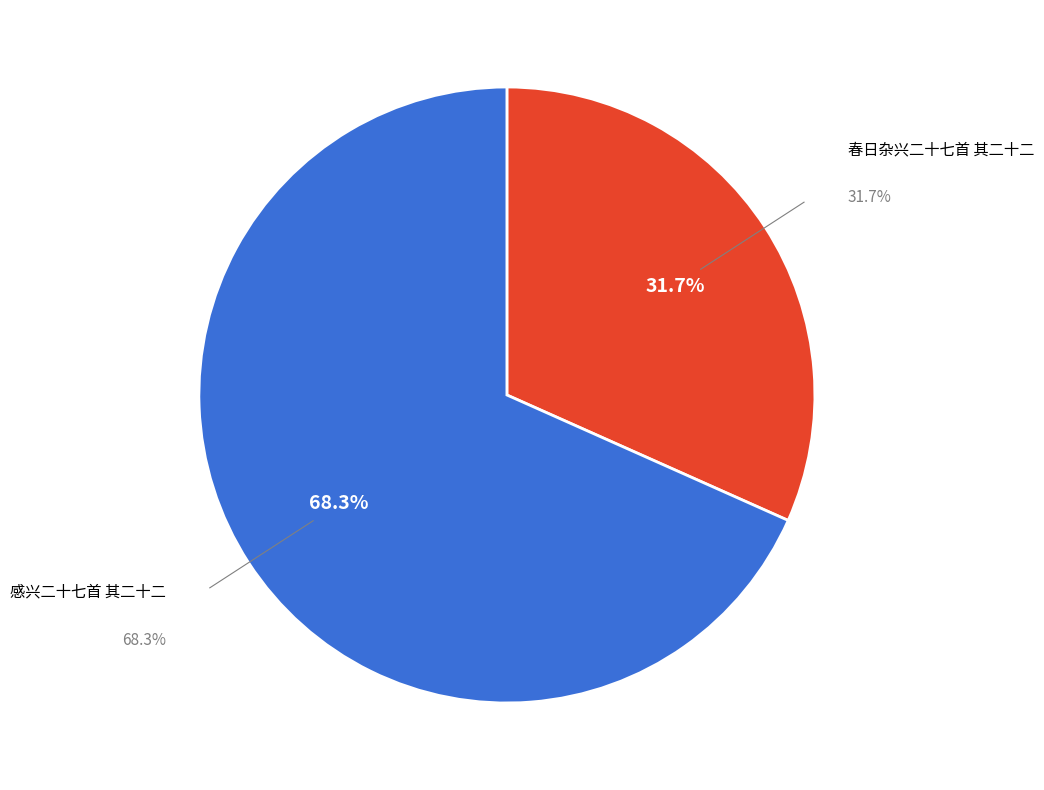

What is the smallest slice in the pie chart?

春日杂兴二十七首 其二十二